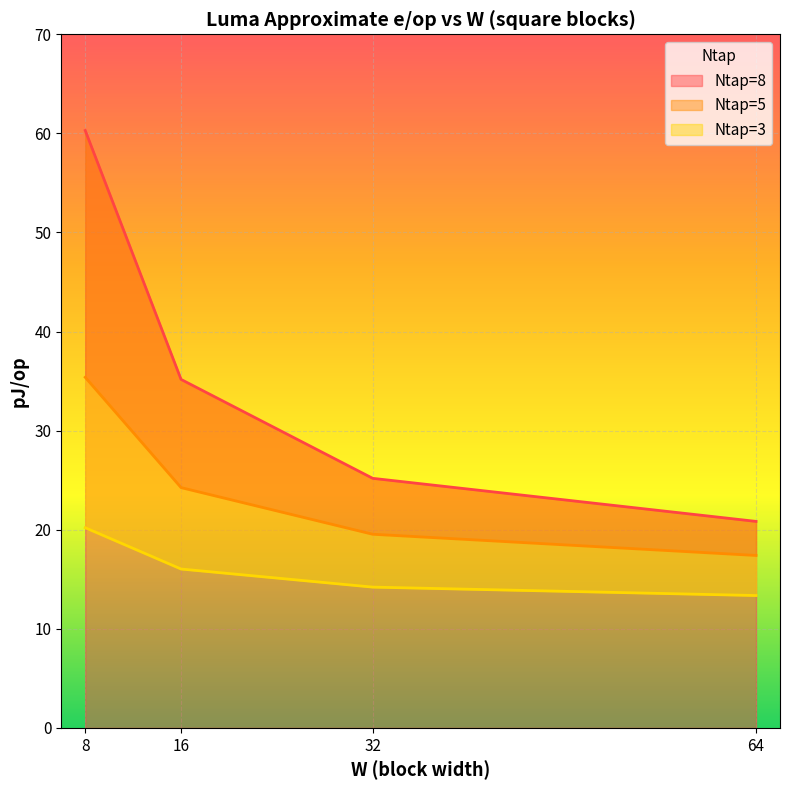

Reading right to left, transcribe all the data shown in this chart.

Ntap=8: 64=20.8	32=25.2	16=35.2	8=60.3
Ntap=5: 64=17.4	32=19.5	16=24.3	8=35.4
Ntap=3: 64=13.4	32=14.2	16=16.0	8=20.2